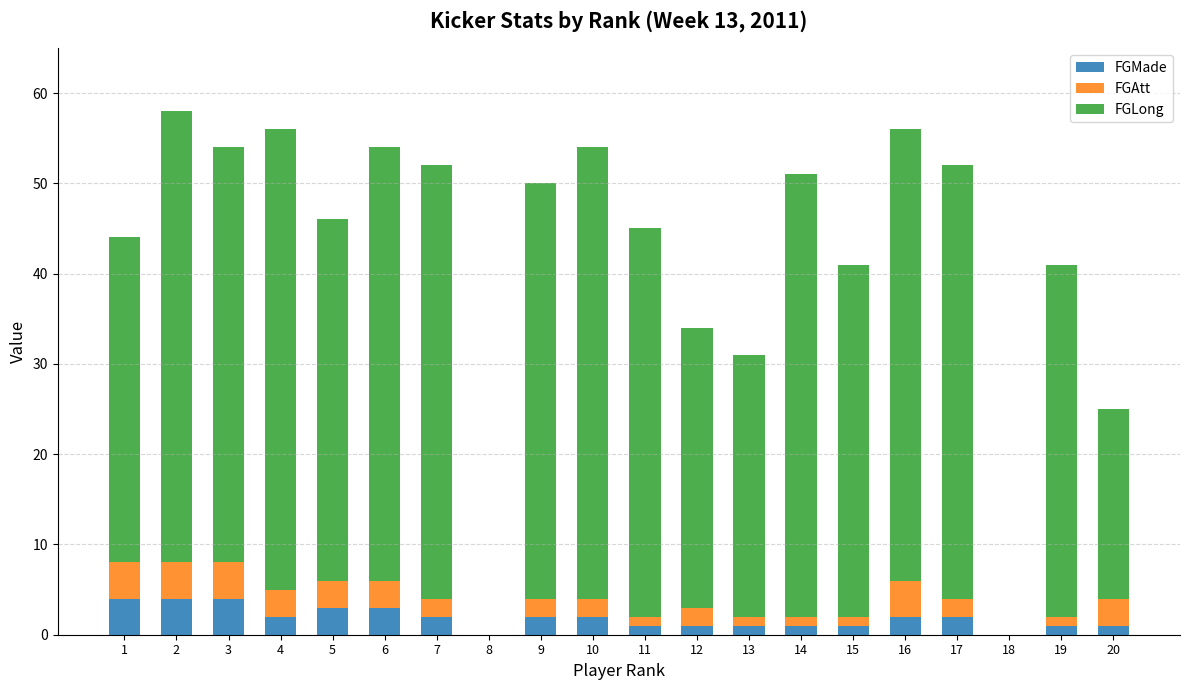

True or false: FGMade has a value of 2 at 7.

True